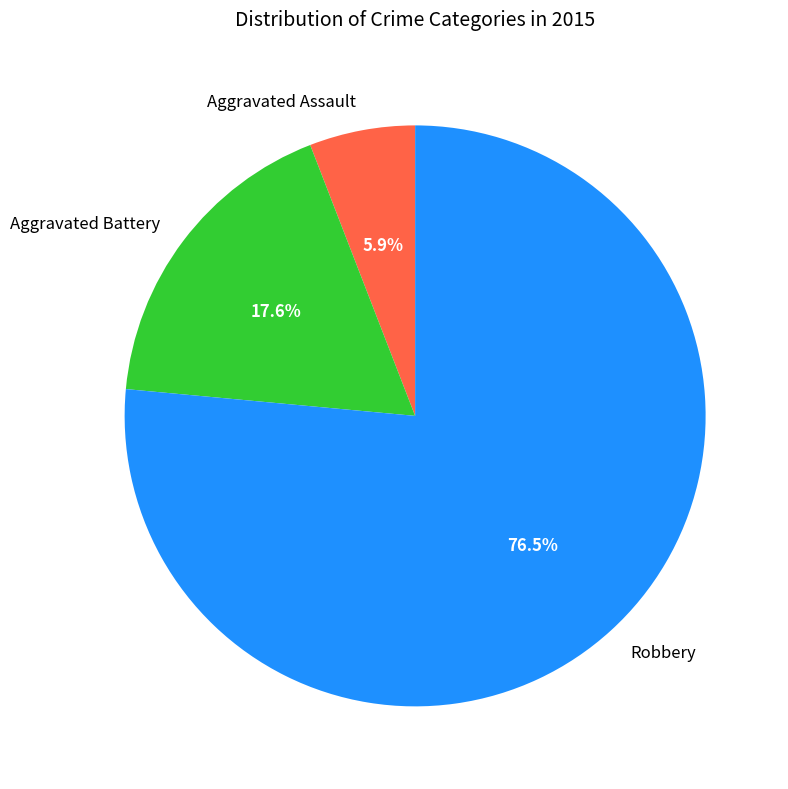

How many slices are in this pie chart?

3